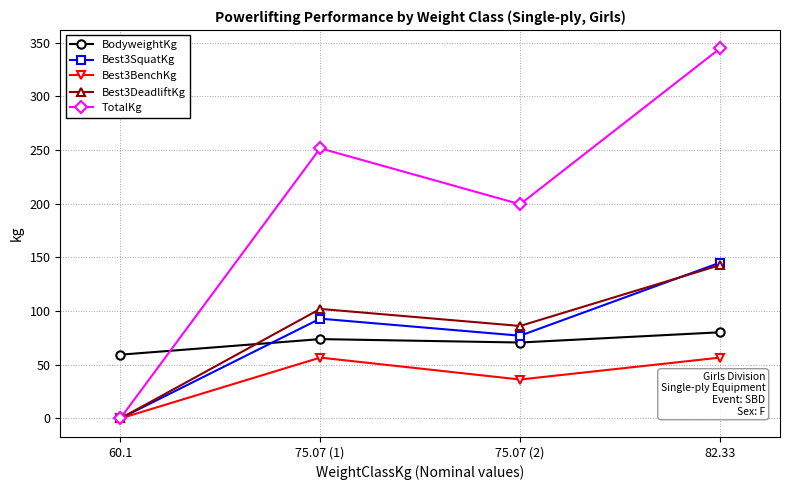

What is the difference between the BodyweightKg values at 82.33 and 75.07 (2)?

9.5